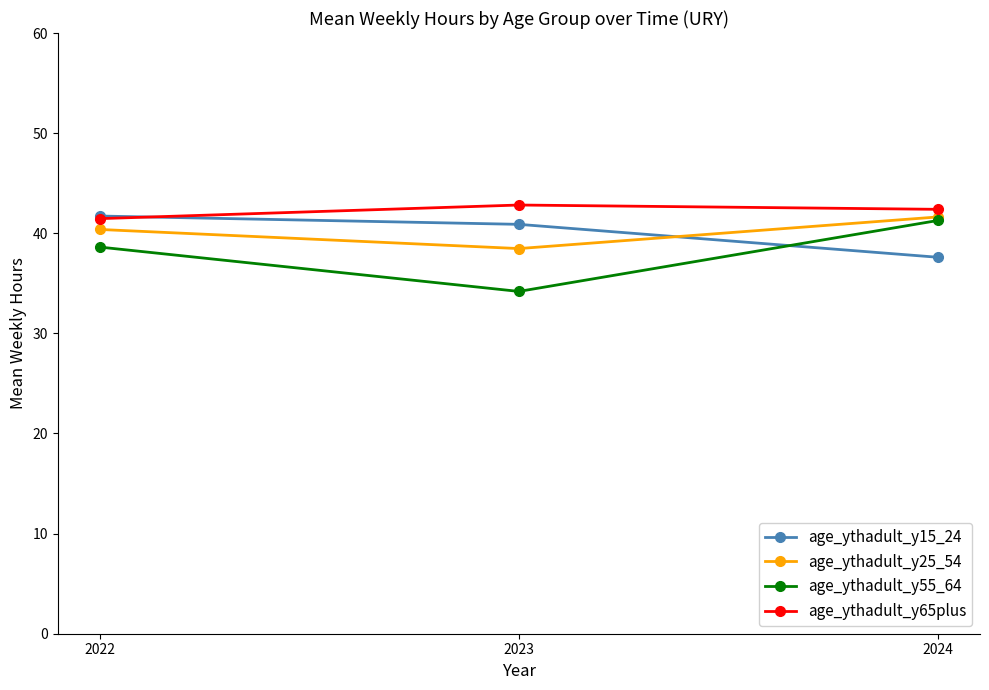

How many series are shown in this chart?

4